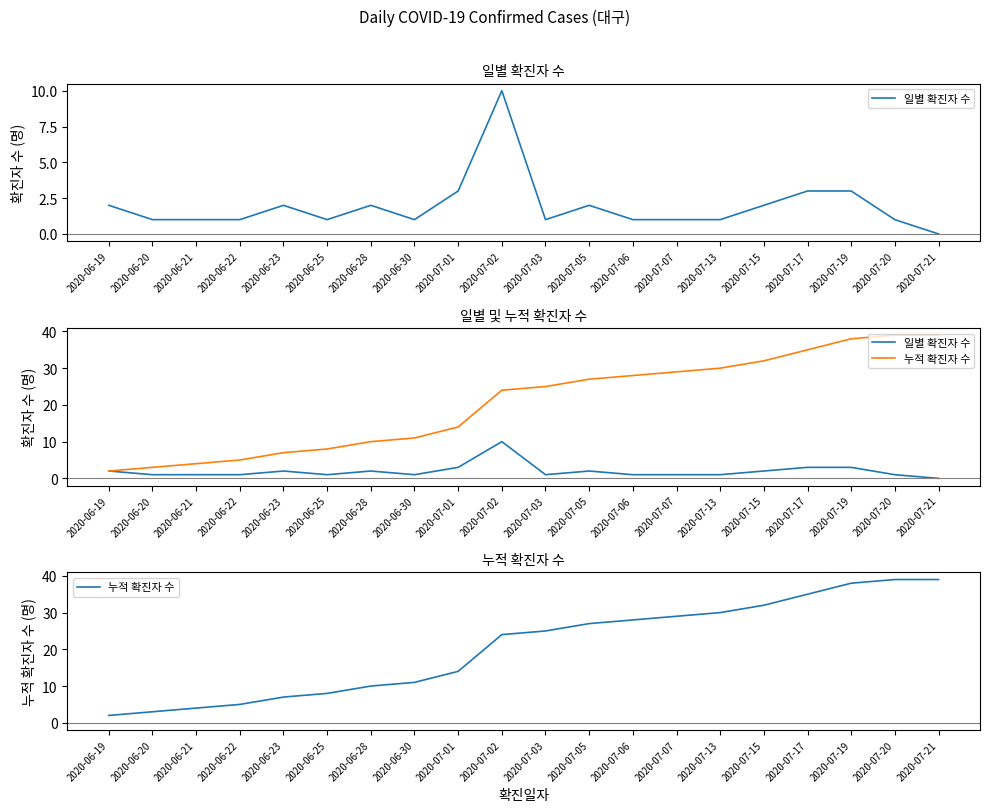

What is the total value across all series at 2020-06-23?

9